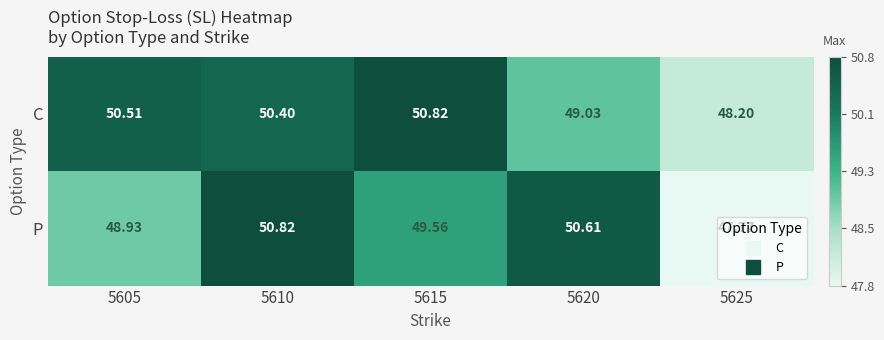

Which series has the largest range (max minus min)?

P